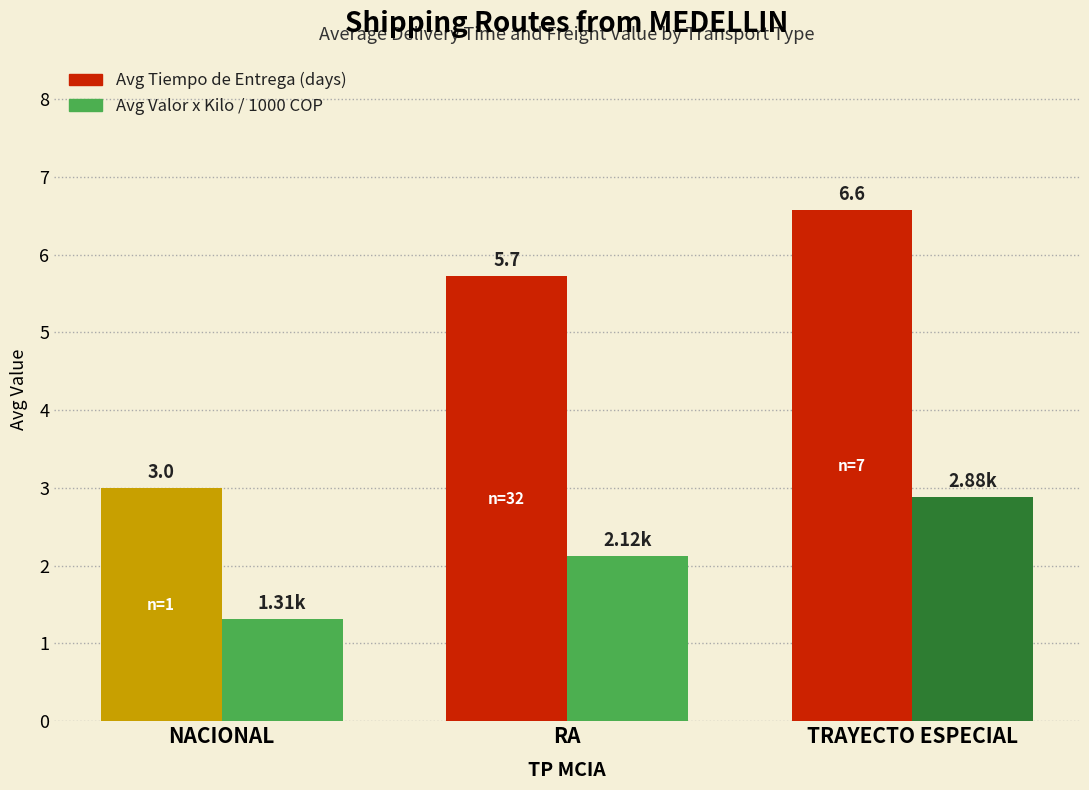

At which category is the sum across all series the highest?

TRAYECTO ESPECIAL